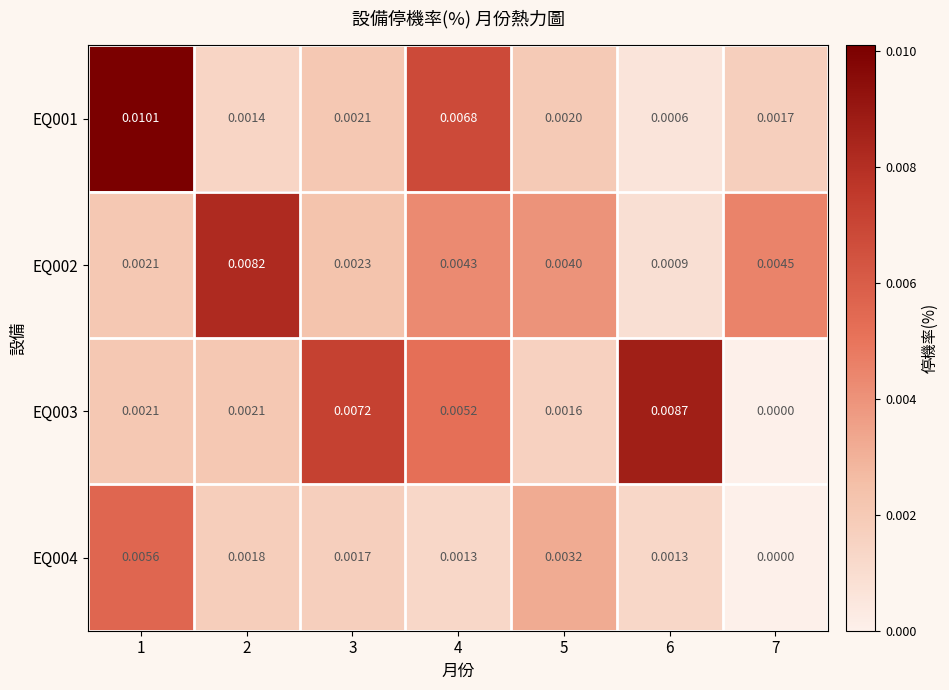

Is the value of EQ003 at 2 greater than the value of EQ002 at 2?

No